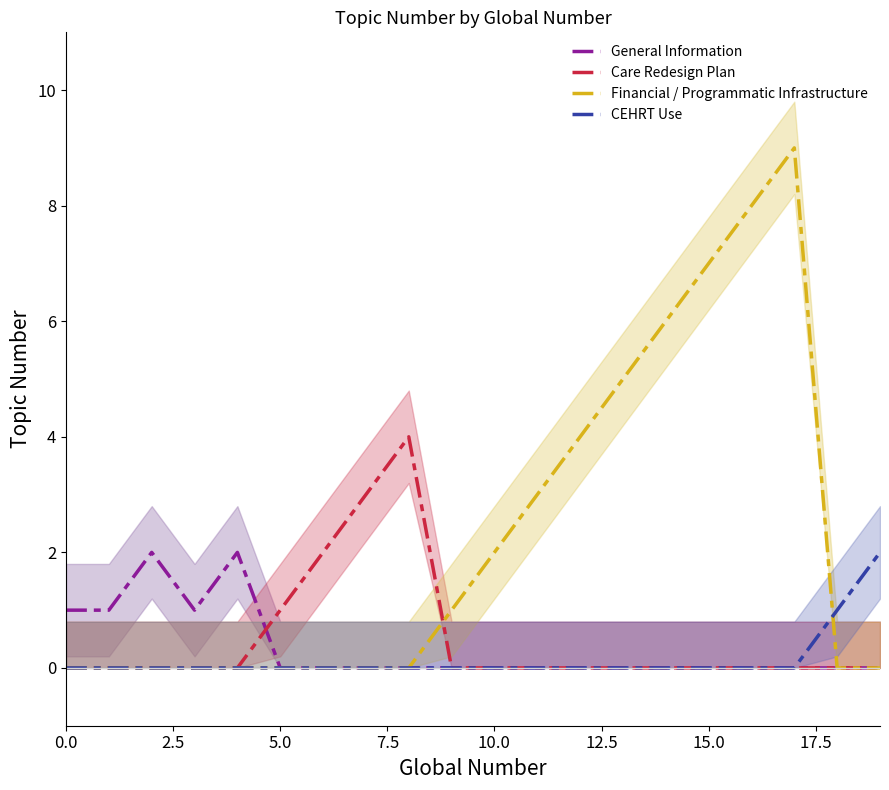

At which category is the sum across all series the highest?

17